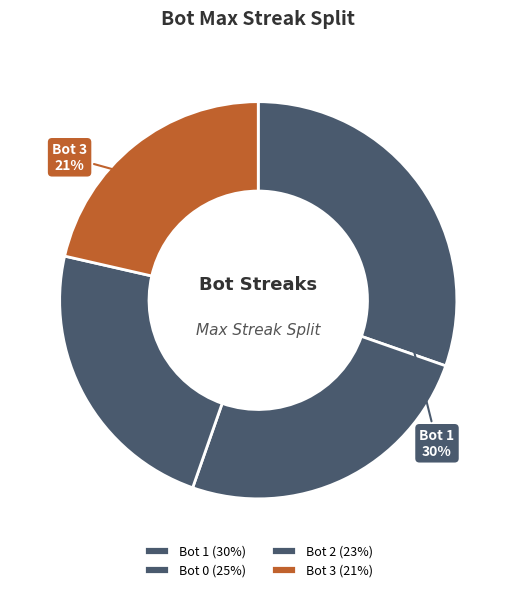

Between Bot 2 and Bot 0, which is larger?

Bot 0